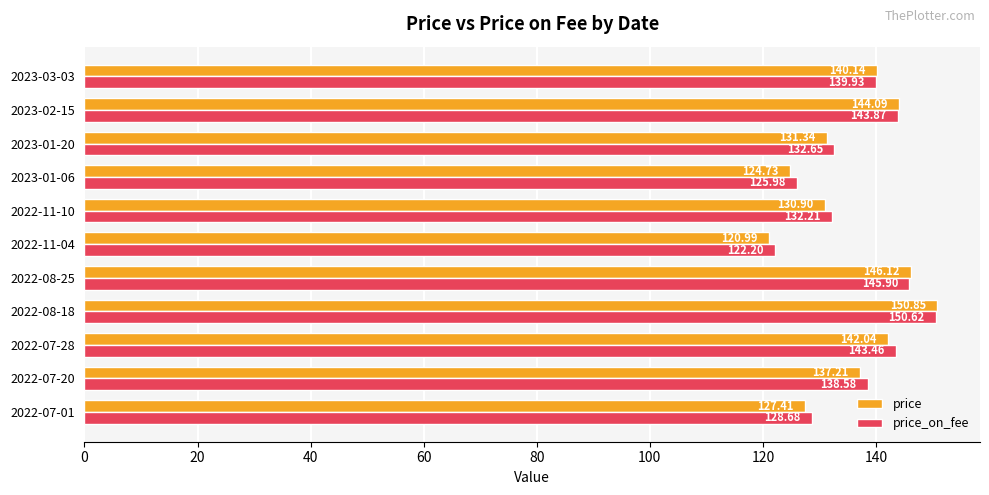

How many distinct data groups are displayed?

2